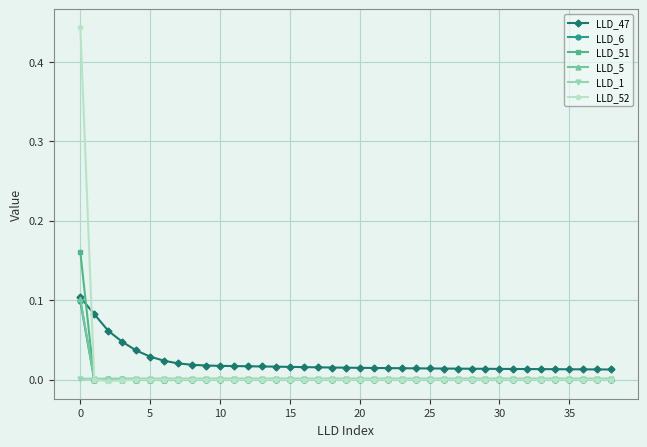

True or false: LLD_51 has more than 1 interior local peaks.

True